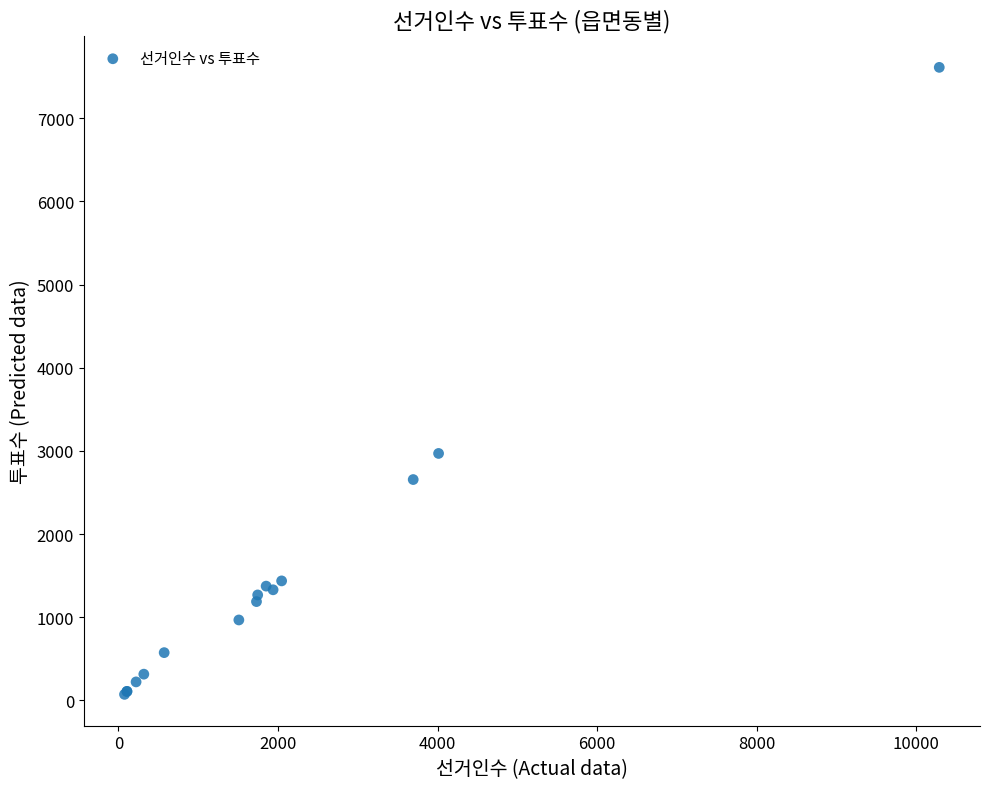

What Y value in the scatter plot is closest to 3842?

2969